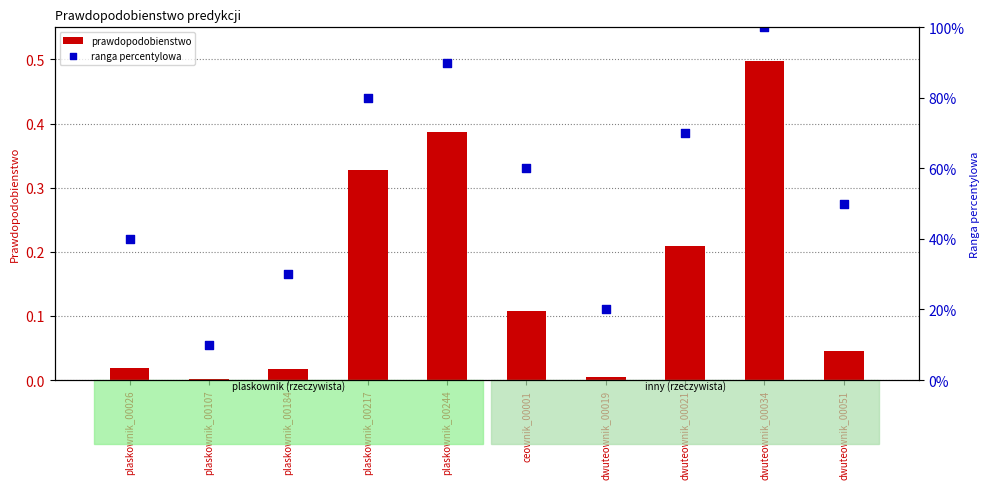

Which series has the largest Y range (max minus min)?

ranga percentylowa